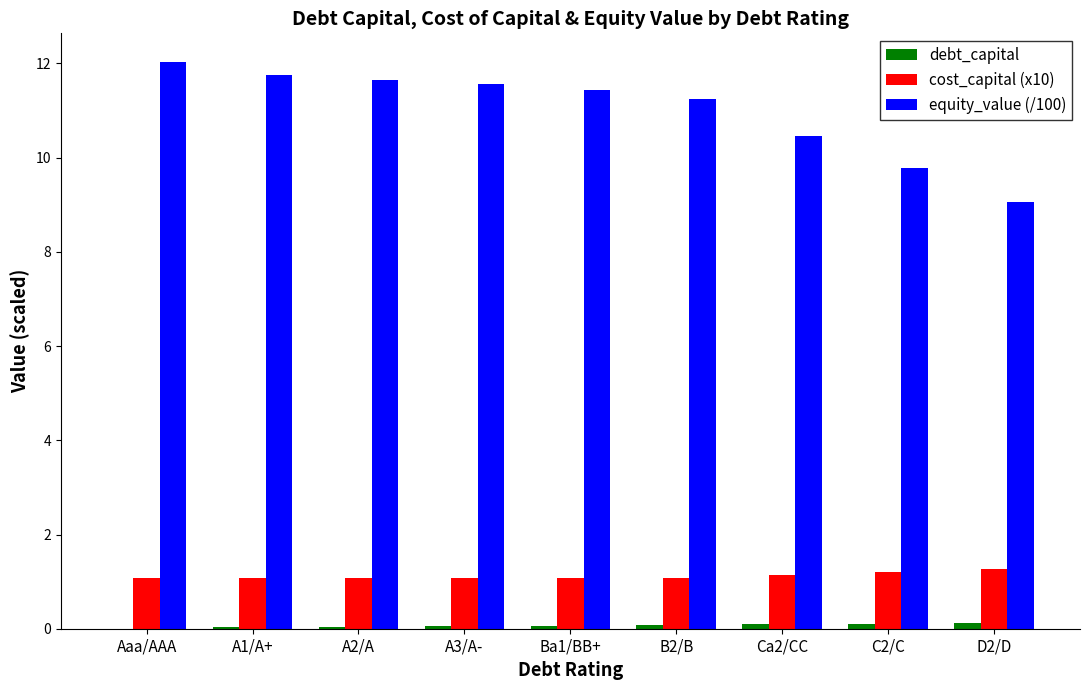

True or false: cost_capital (x10) has a value of 0.5 at Ba1/BB+.

False